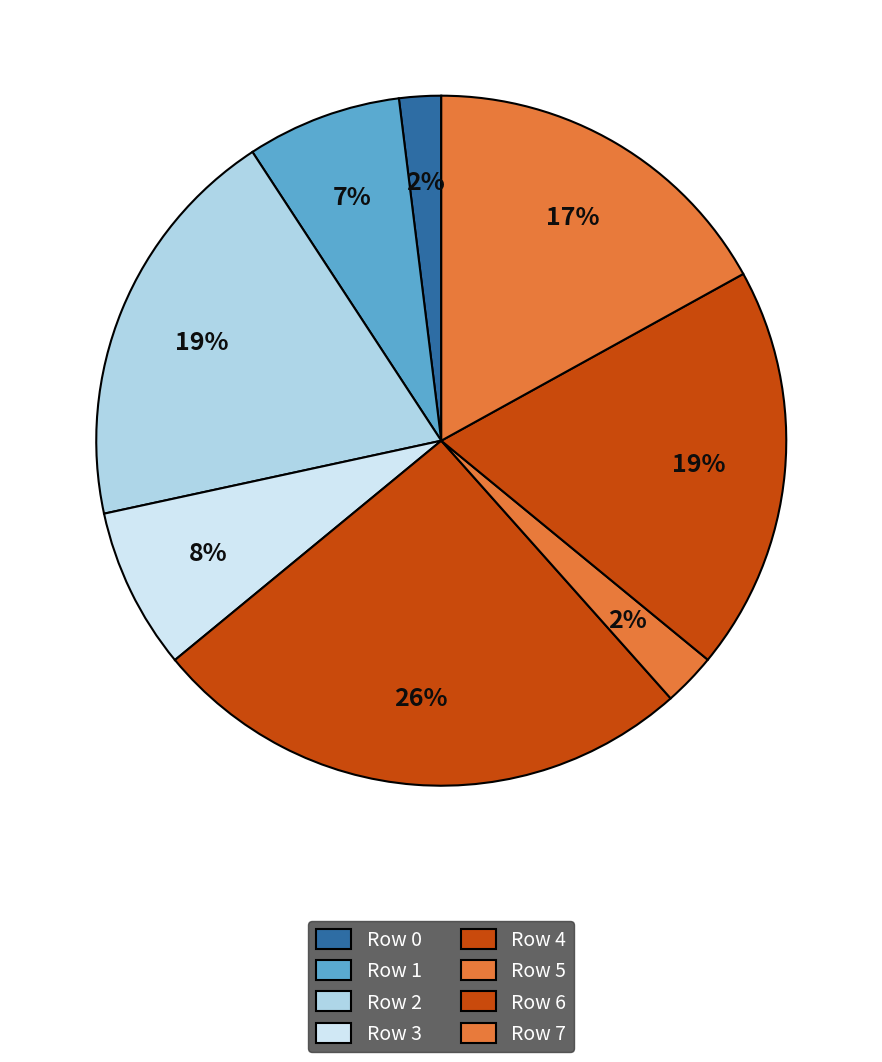

Does Row 6 represent more than half of the total?

No